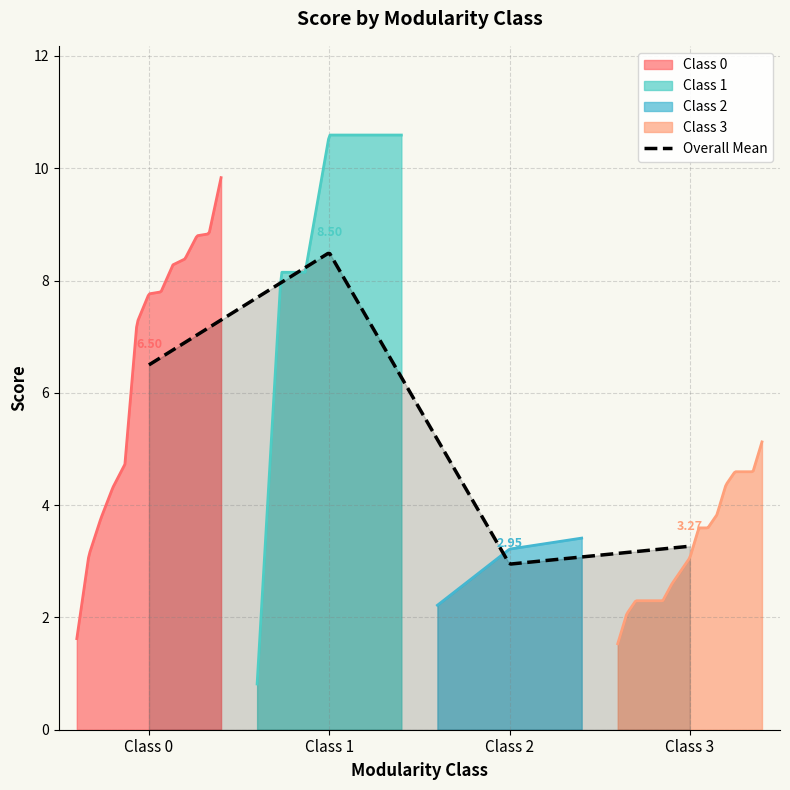

Does the chart have visible grid lines?

Yes